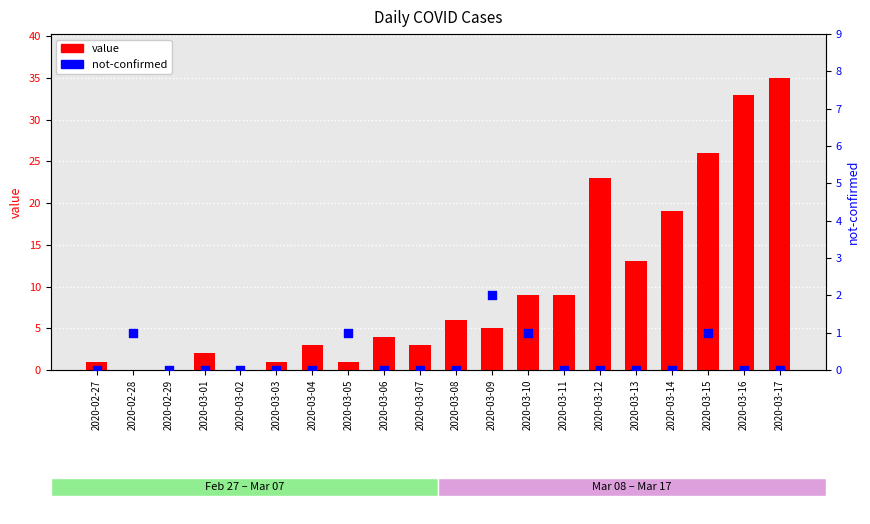

At which category is the sum across all series the highest?

2020-03-17